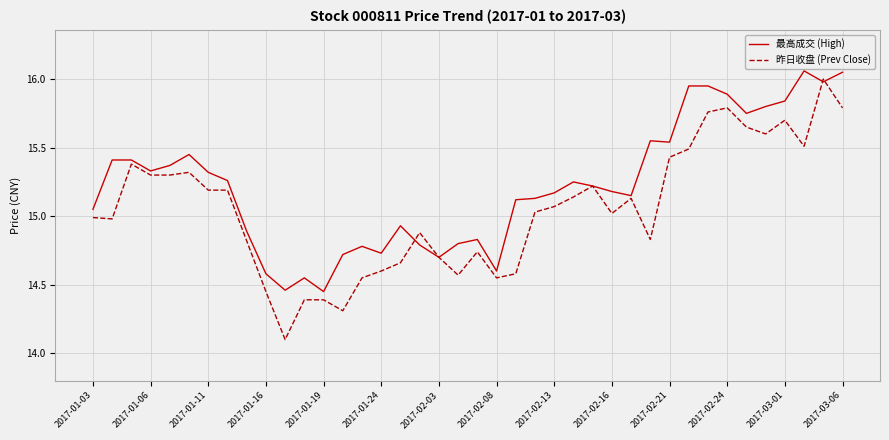

List the series in order of their overall mean, lowest first.

昨日收盘 (Prev Close), 最高成交 (High)